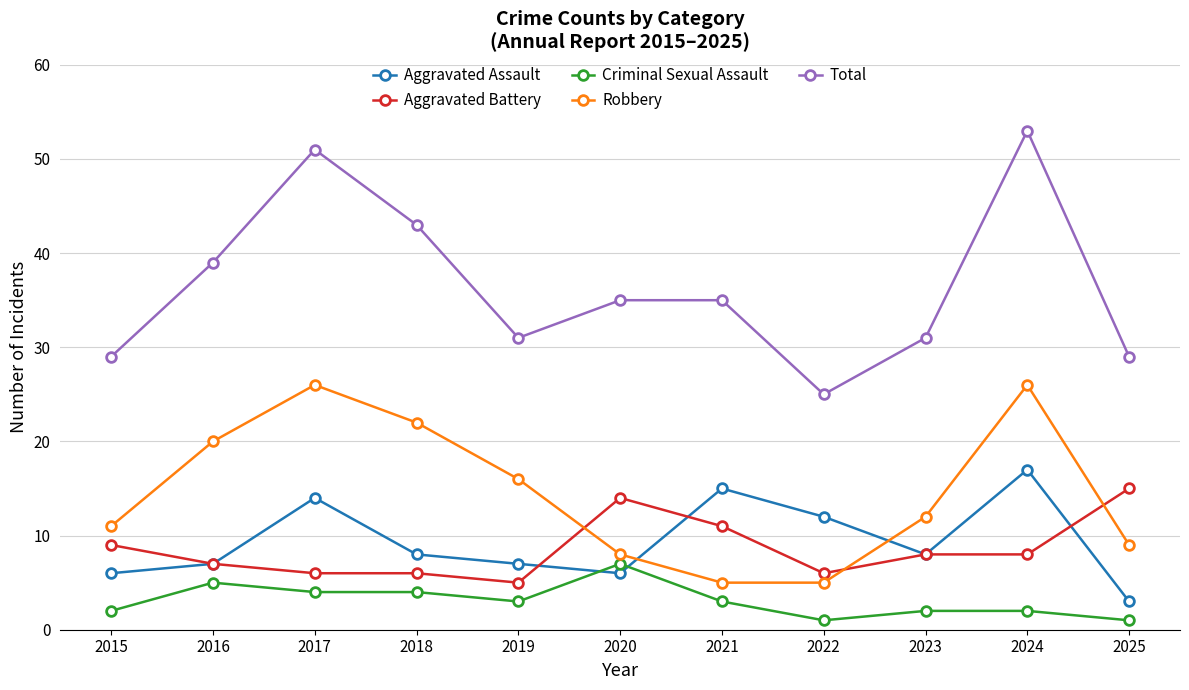

True or false: Total and Criminal Sexual Assault cross at least once.

False